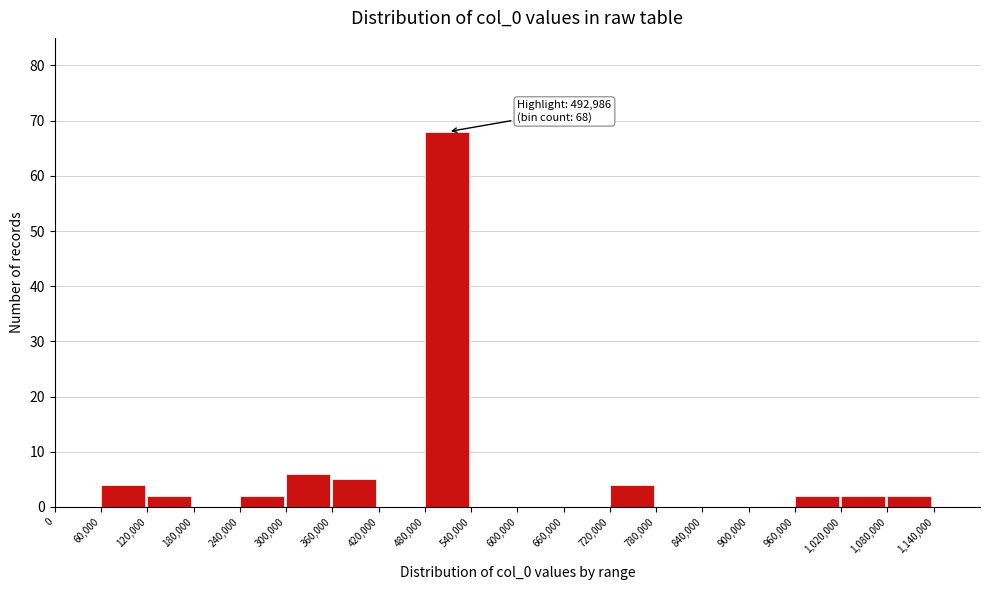

Over which range of the x-axis is the bar tallest?

480000 to 540000